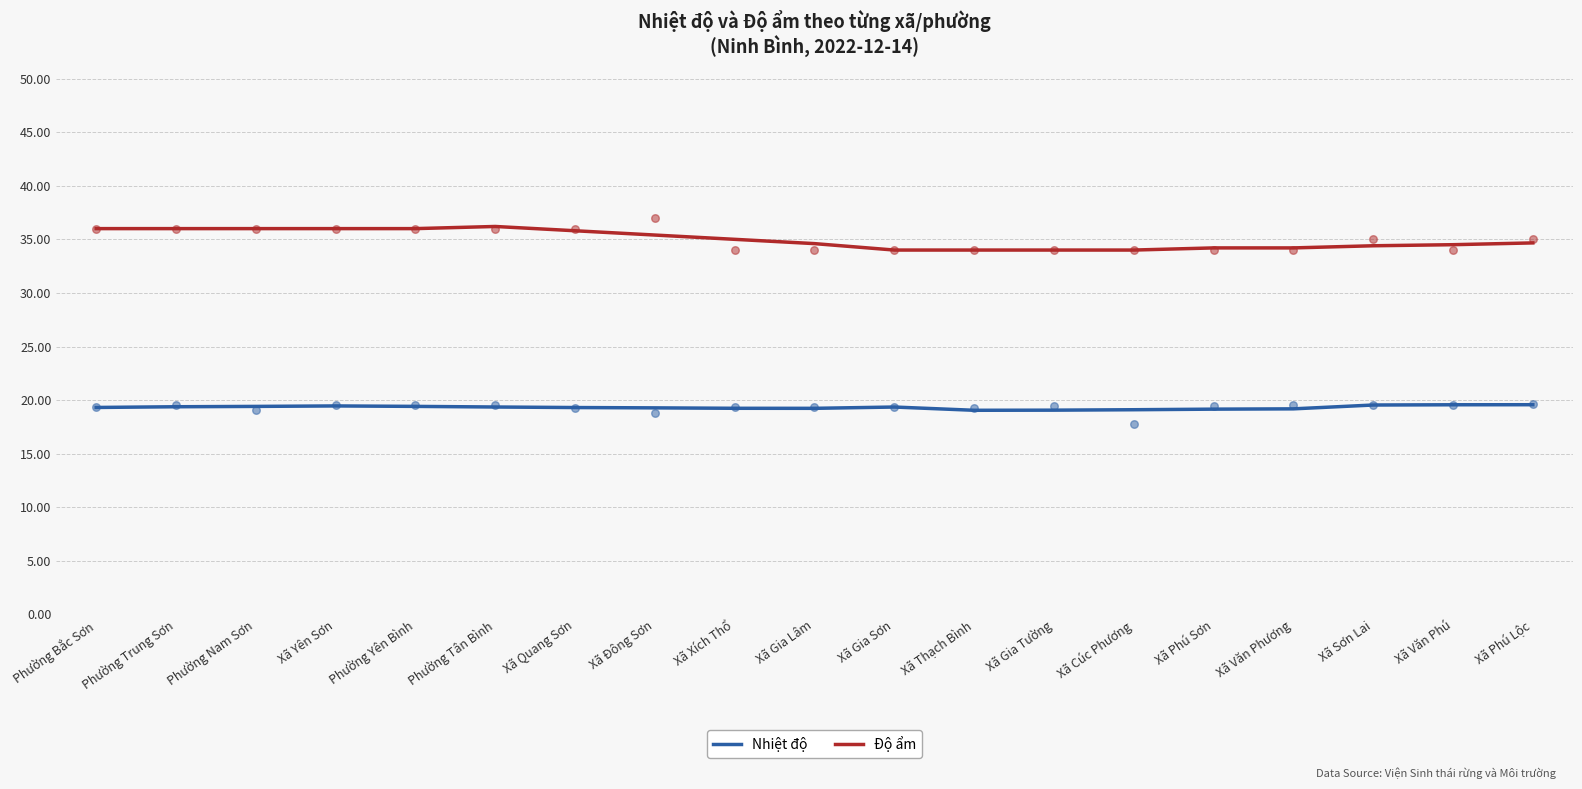

What are all the series names shown in the legend?

Nhiệt độ, Độ ẩm